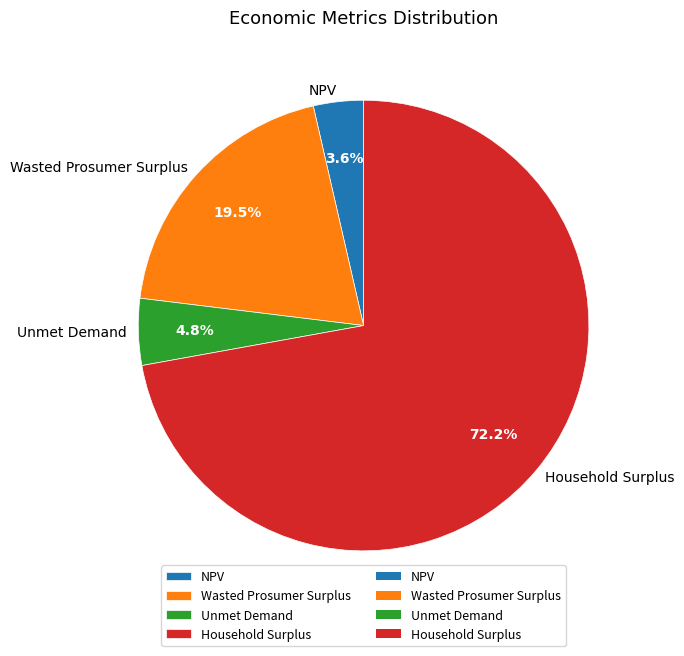

To the nearest percent, what percentage of the pie is Unmet Demand?

5%